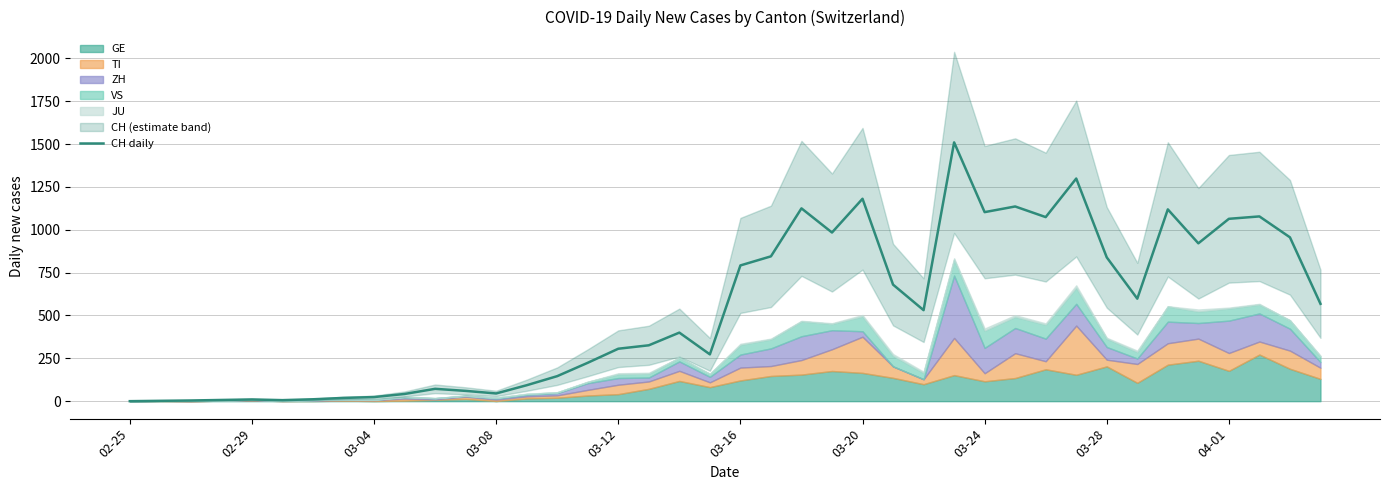

What is the maximum value for CH daily?

1510